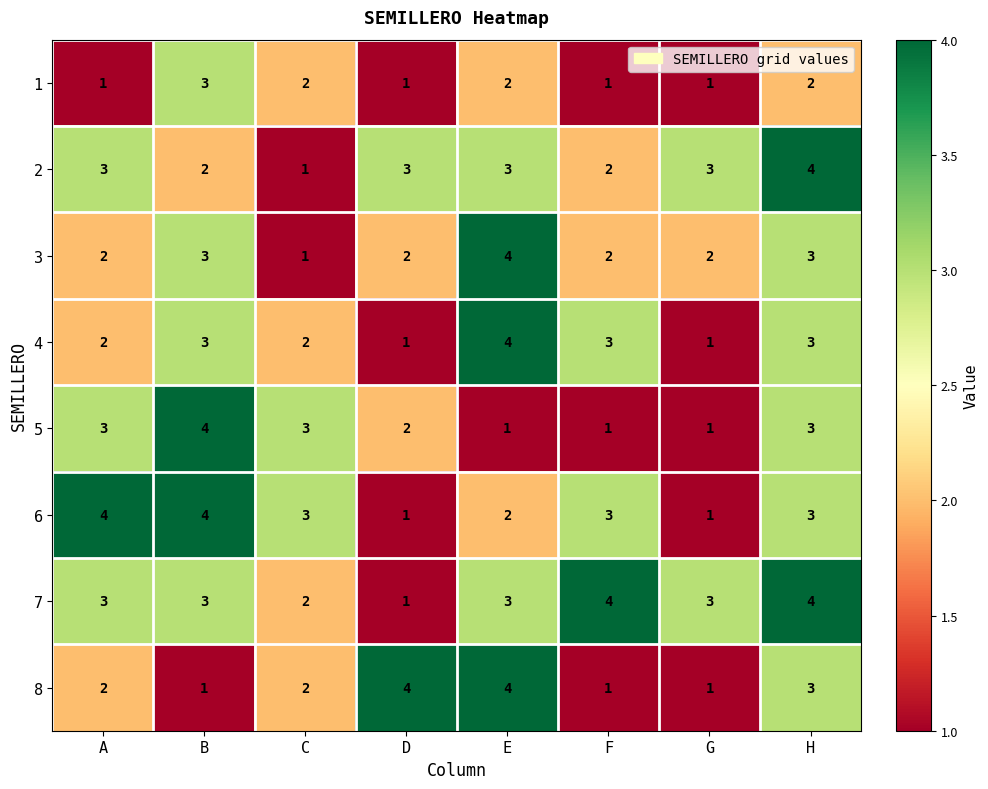

Where does the 1 series first go above 2?

B